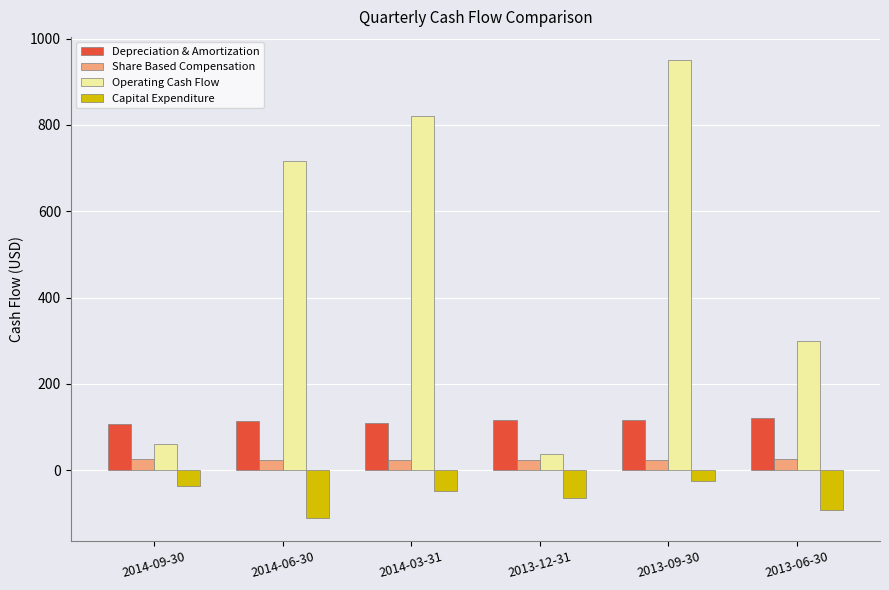

Rank the series at 2014-03-31 from highest to lowest value.

Operating Cash Flow, Depreciation & Amortization, Share Based Compensation, Capital Expenditure